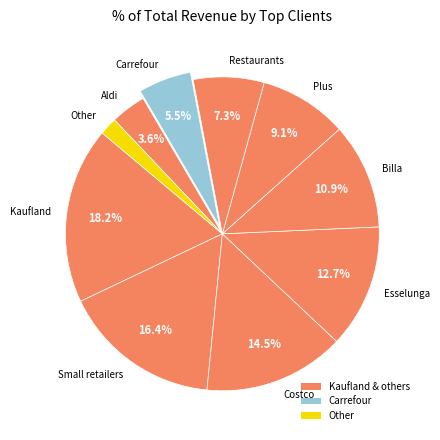

Is there a majority slice in this chart?

No